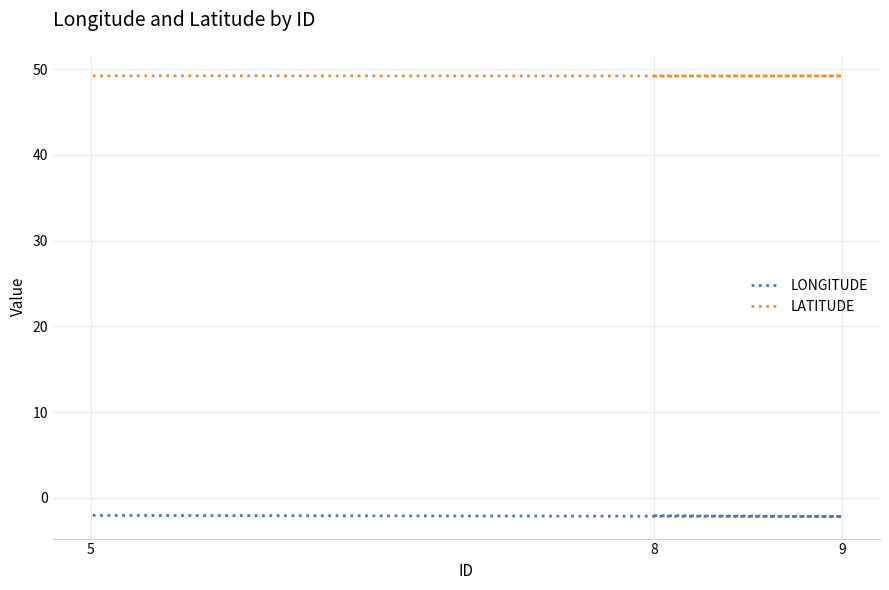

The value of LATITUDE at 8 is 28.9. True or false?

False